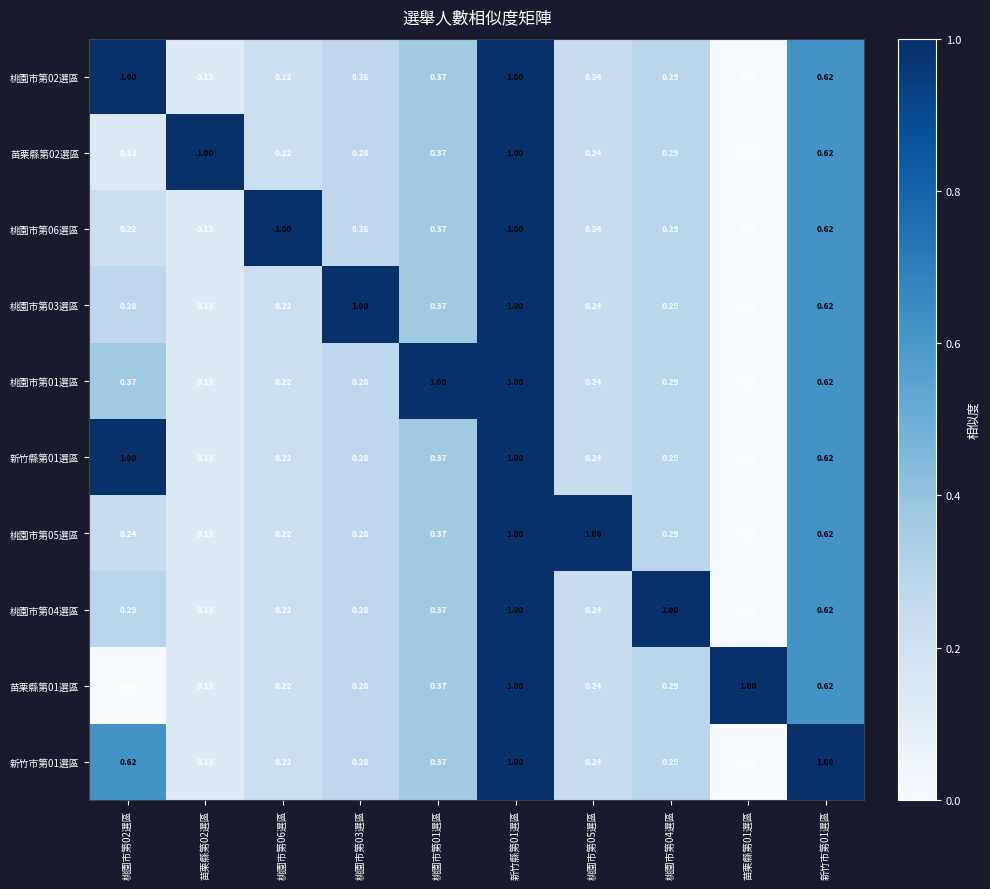

How many series are shown in this chart?

10